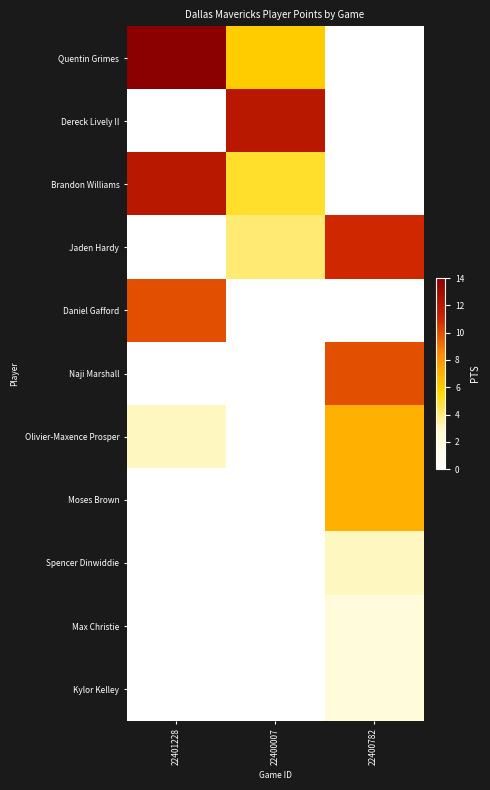

At which category is the sum across all series the highest?

22400782